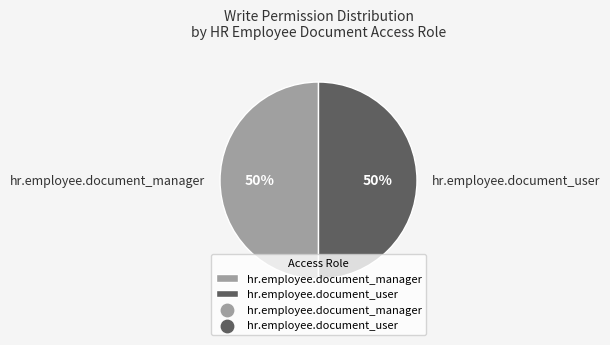

Is it true that hr.employee.document_manager is 40% of the pie?

False